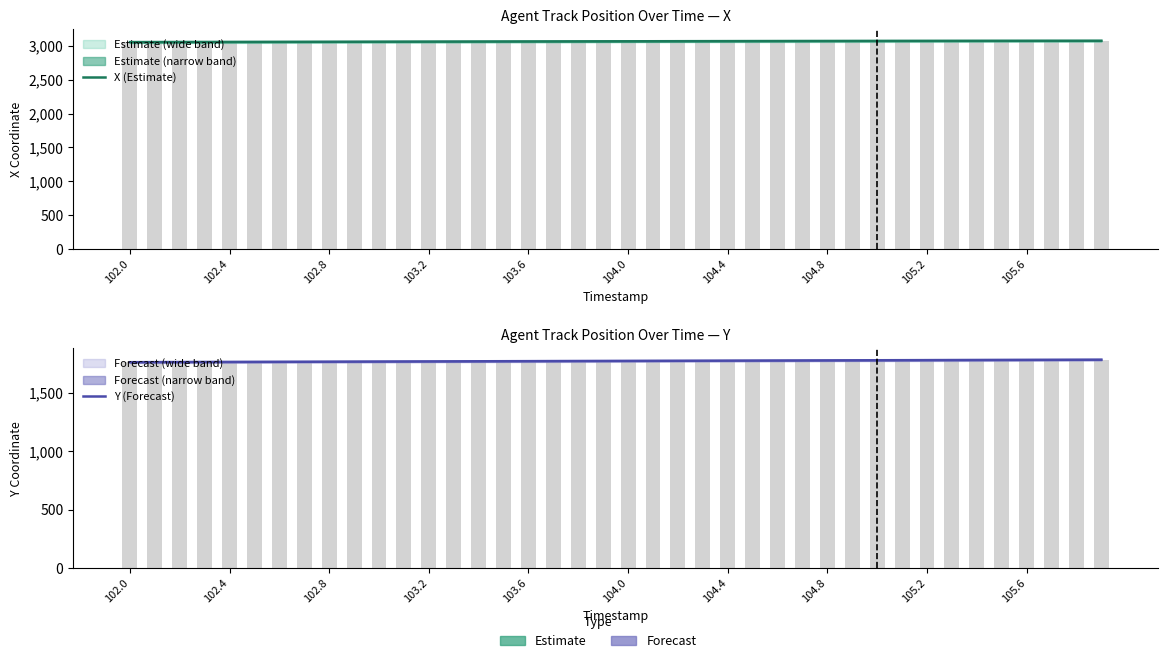

What is the maximum value for Y (Forecast)?

1783.7